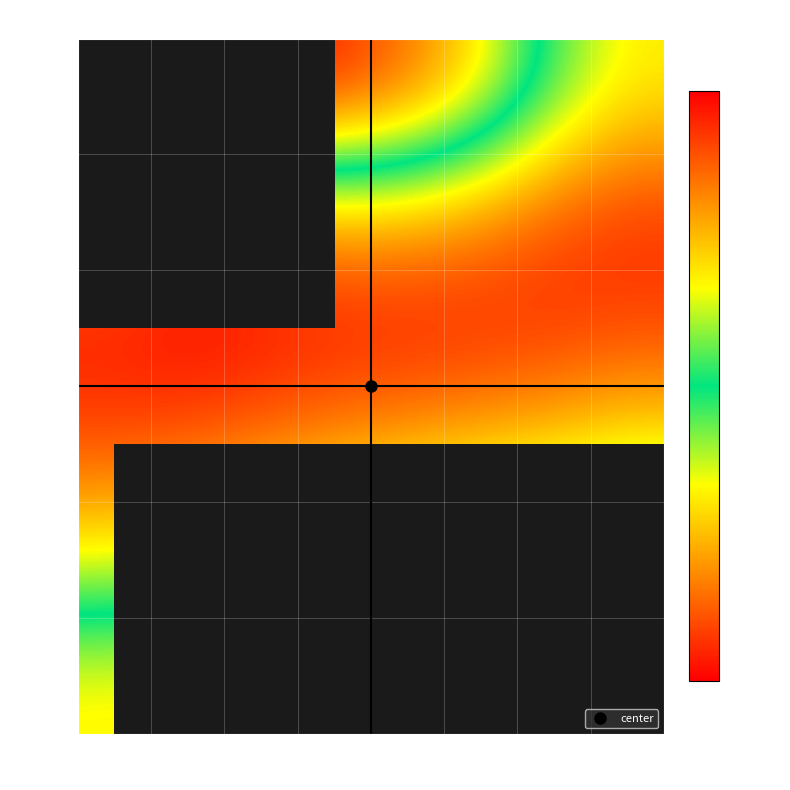

How many data points in Day 5 are above 986?

4